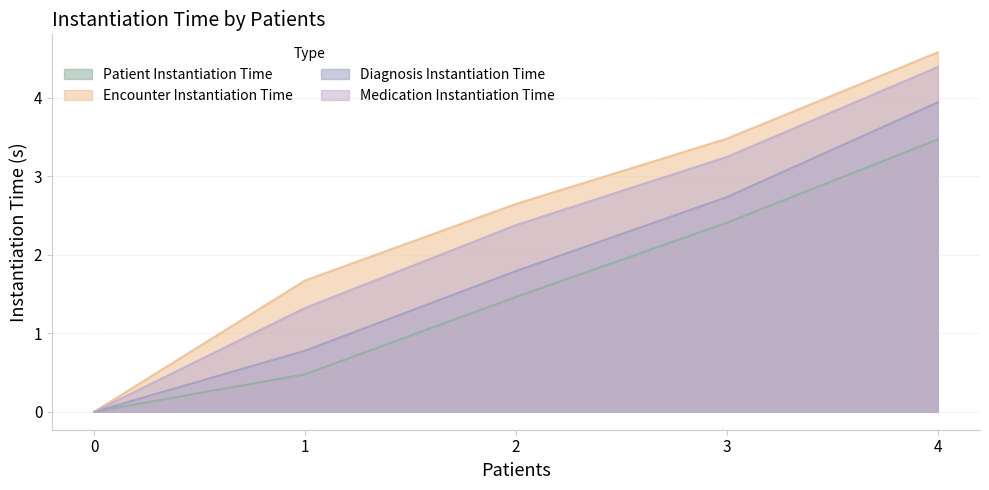

Reading left to right, transcribe all the data shown in this chart.

Patient Instantiation Time: 0=0.0	1=0.5	2=1.5	3=2.4	4=3.5
Encounter Instantiation Time: 0=0.0	1=1.7	2=2.6	3=3.5	4=4.6
Diagnosis Instantiation Time: 0=0.0	1=0.8	2=1.8	3=2.7	4=3.9
Medication Instantiation Time: 0=0.0	1=1.3	2=2.4	3=3.2	4=4.4